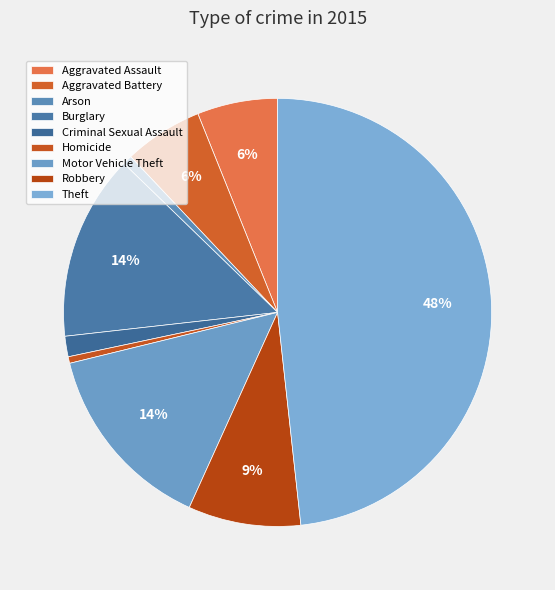

How many segments does this pie chart have?

9